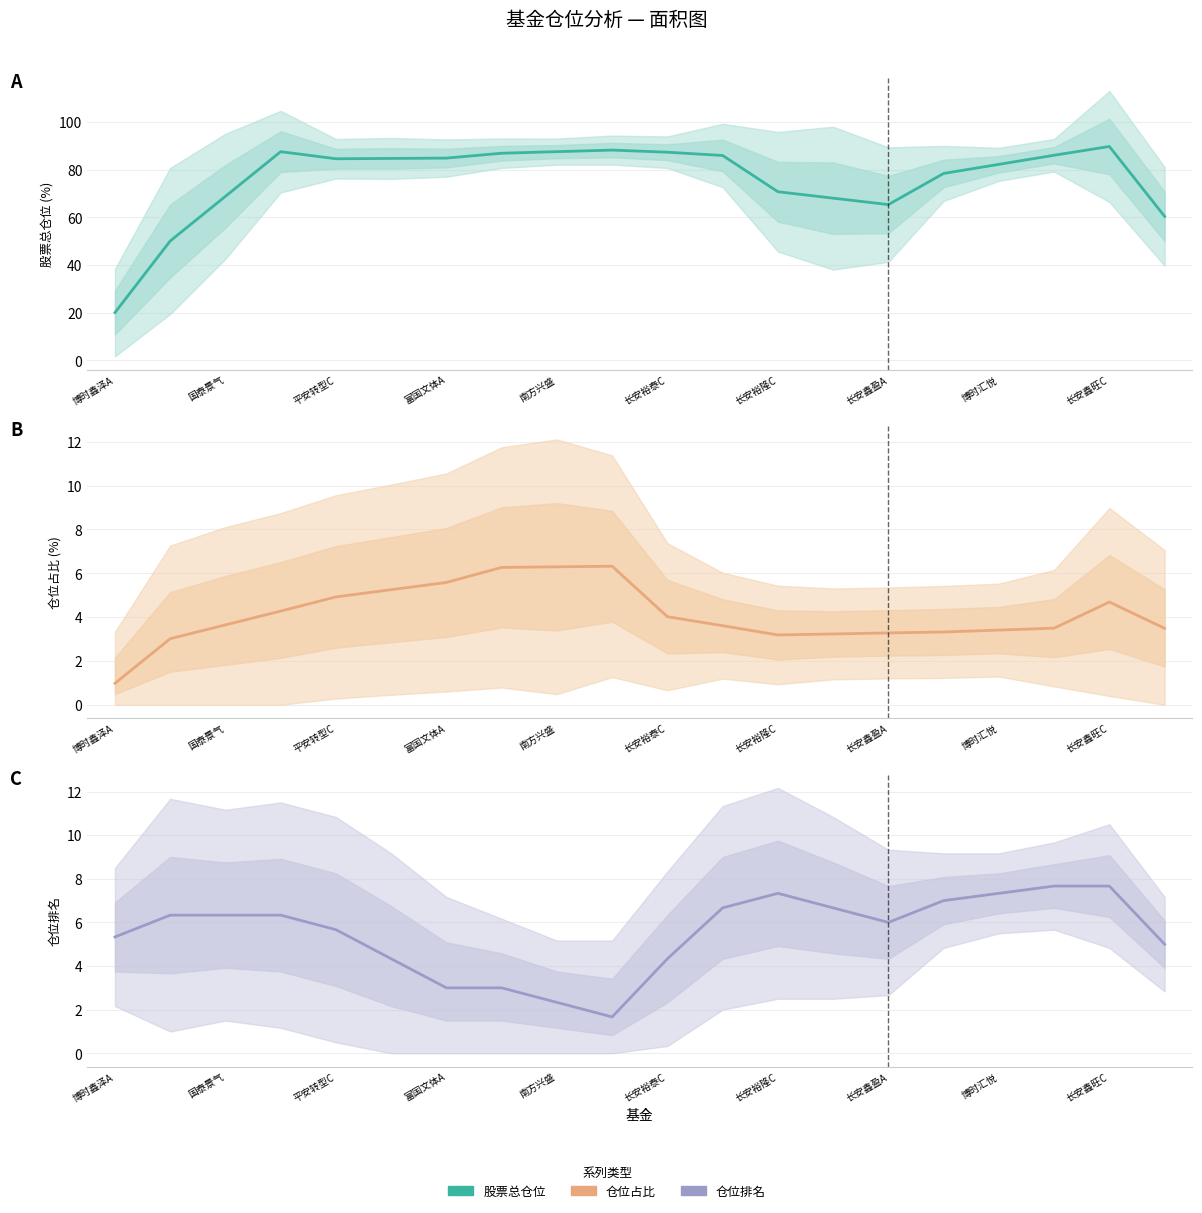

How many data points does each series have?

20